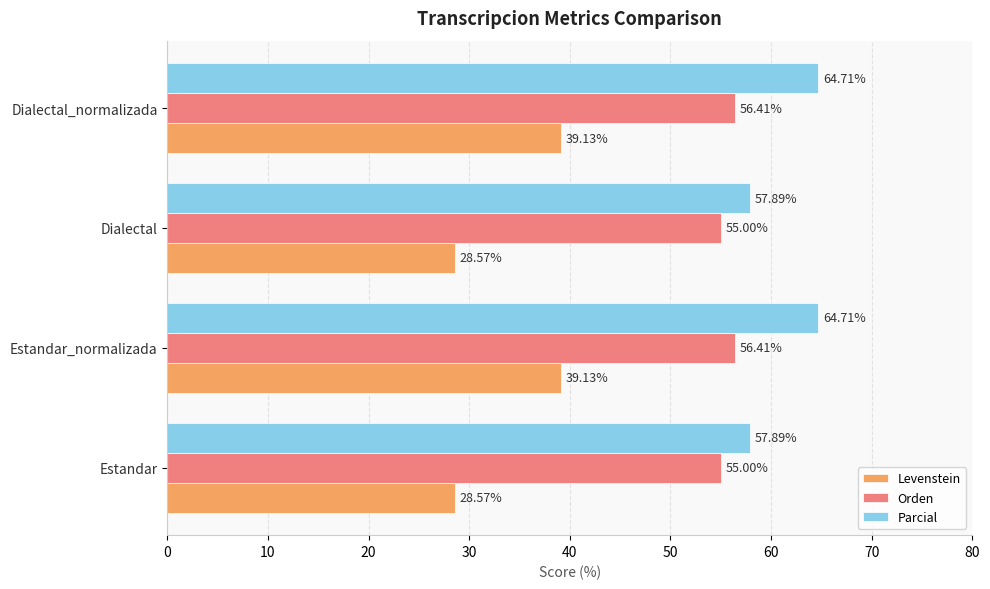

What is the difference between the Orden values at Dialectal_normalizada and Dialectal?

1.4